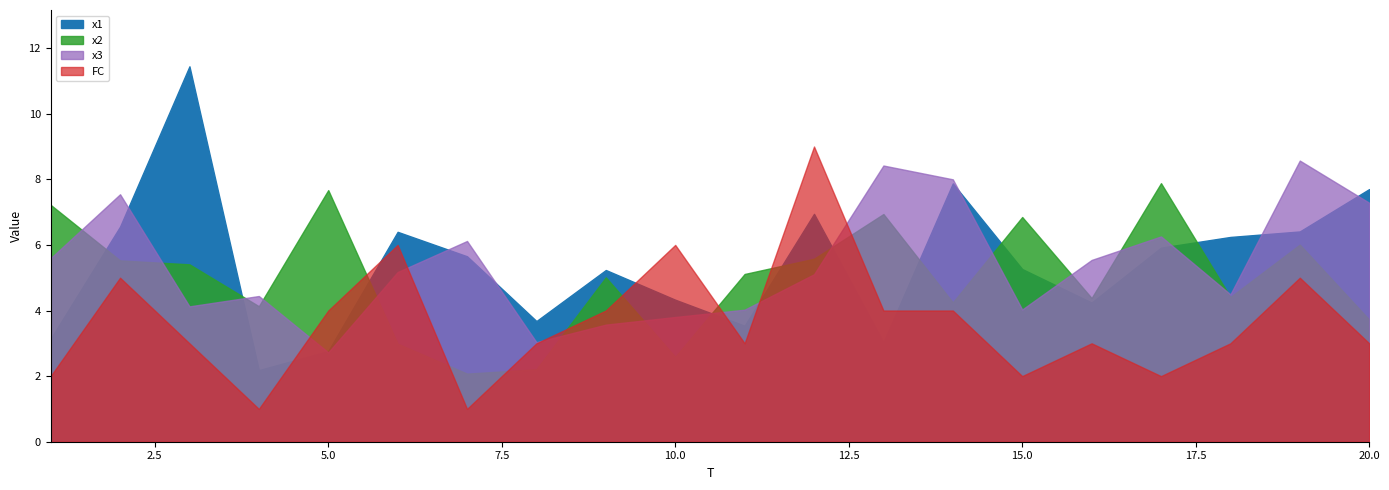

Is the value of FC at 17 greater than the value of x1 at 8?

No